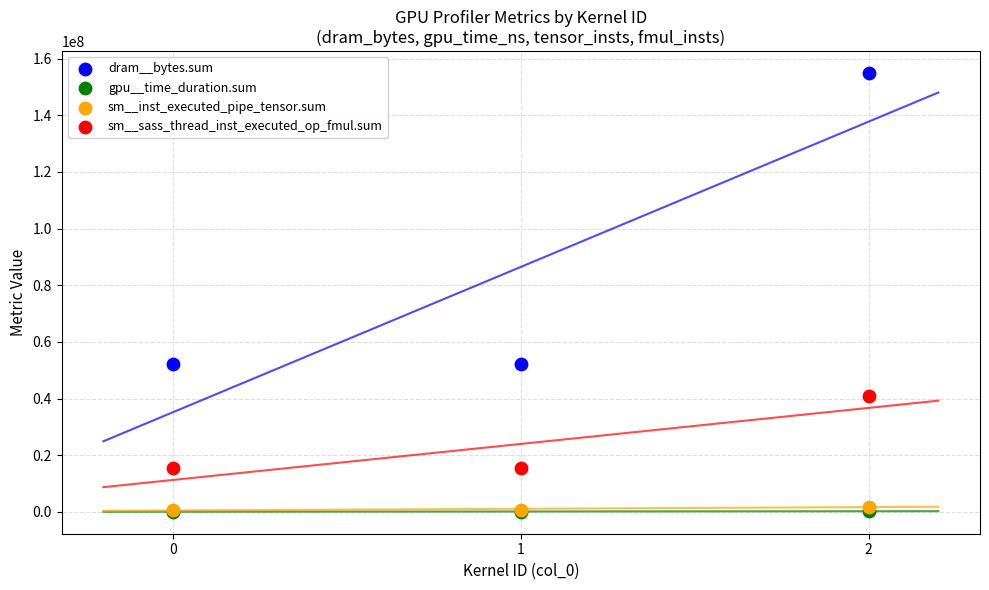

Which series has the widest spread of Y values?

dram__bytes.sum